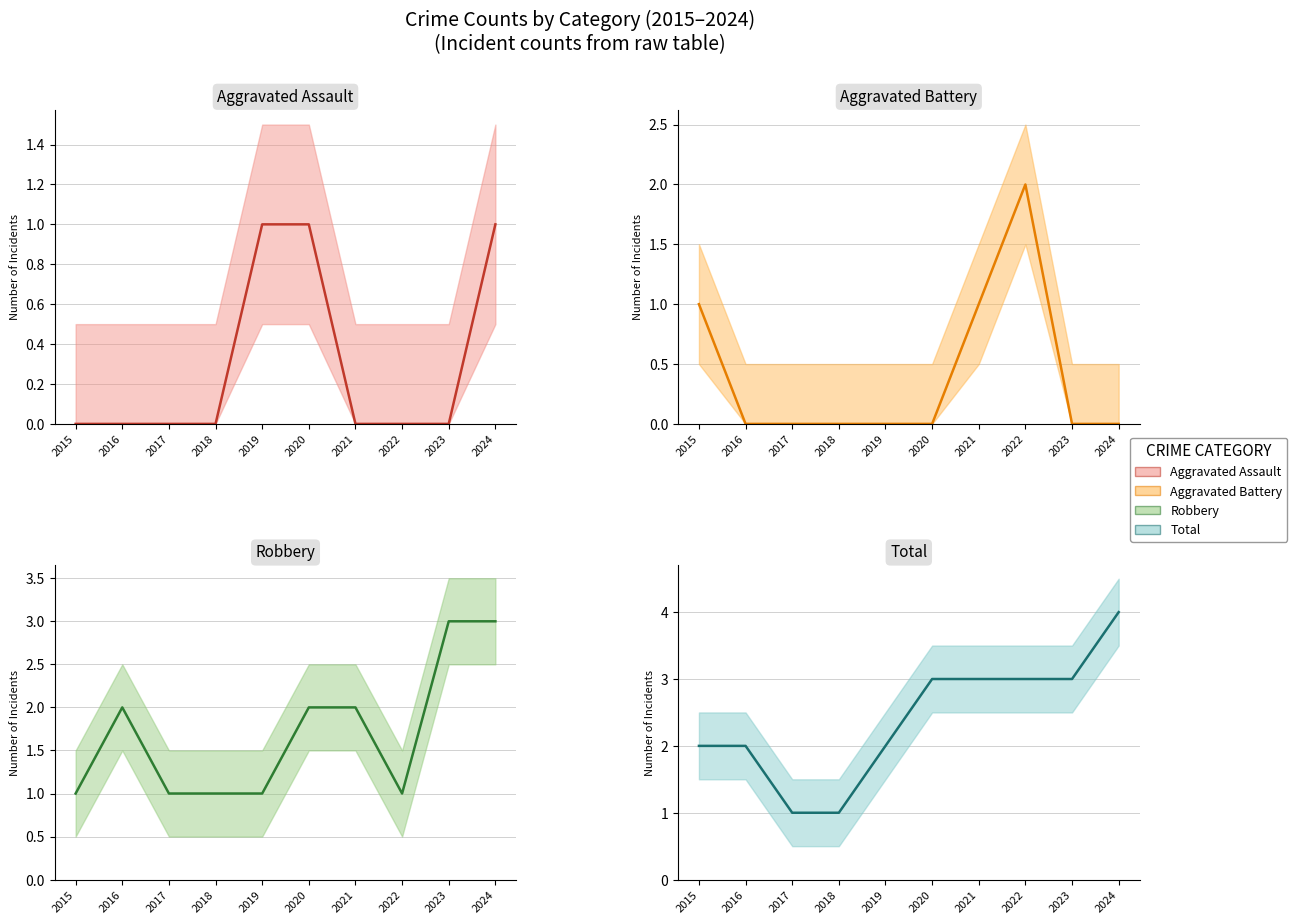

How many values in the Aggravated Assault series exceed 0?

3